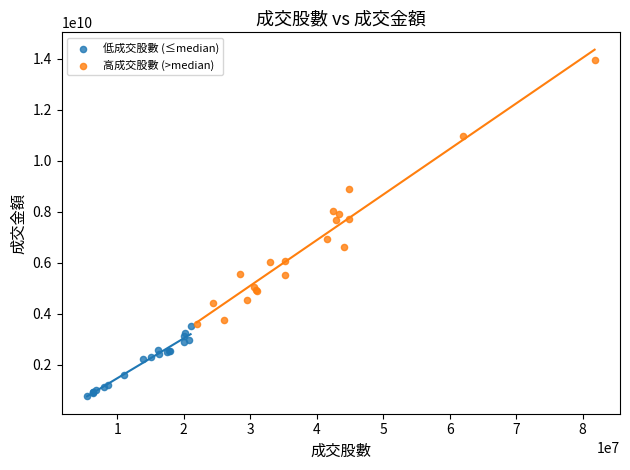

Which series reaches the maximum Y coordinate?

高成交股數 (>median)